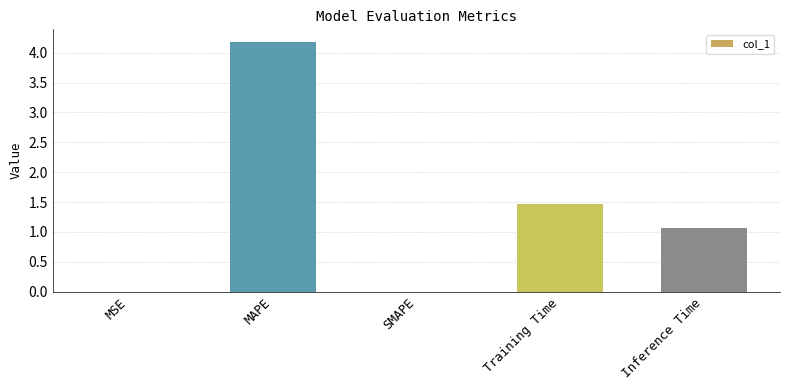

What value does the data have at MAPE?

4.2